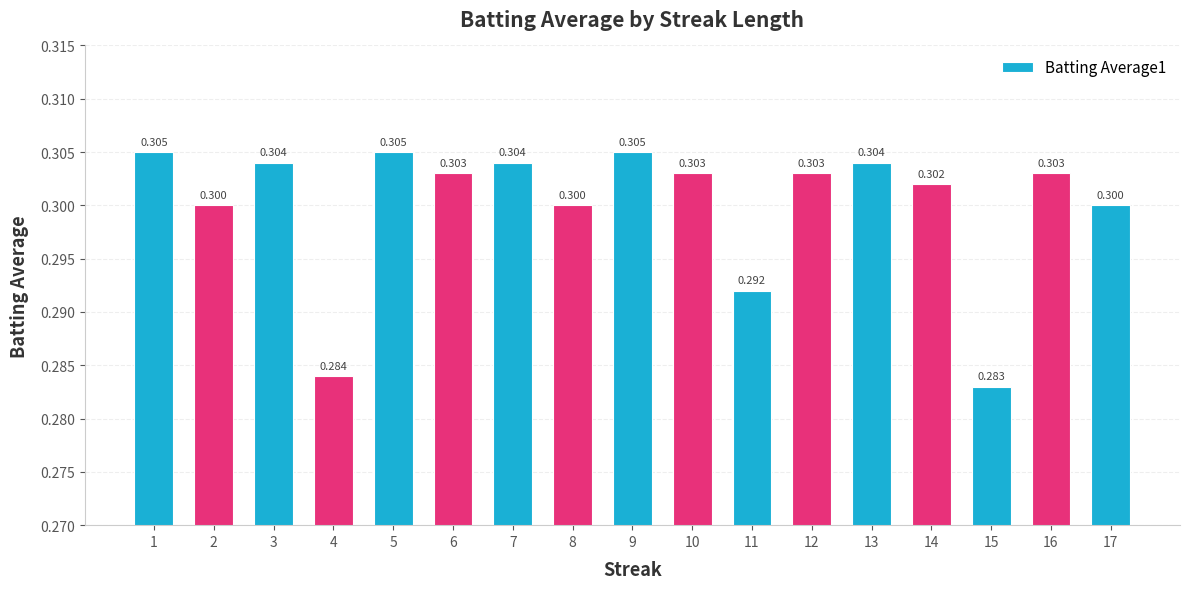

At which label is the value closest to 0?

15